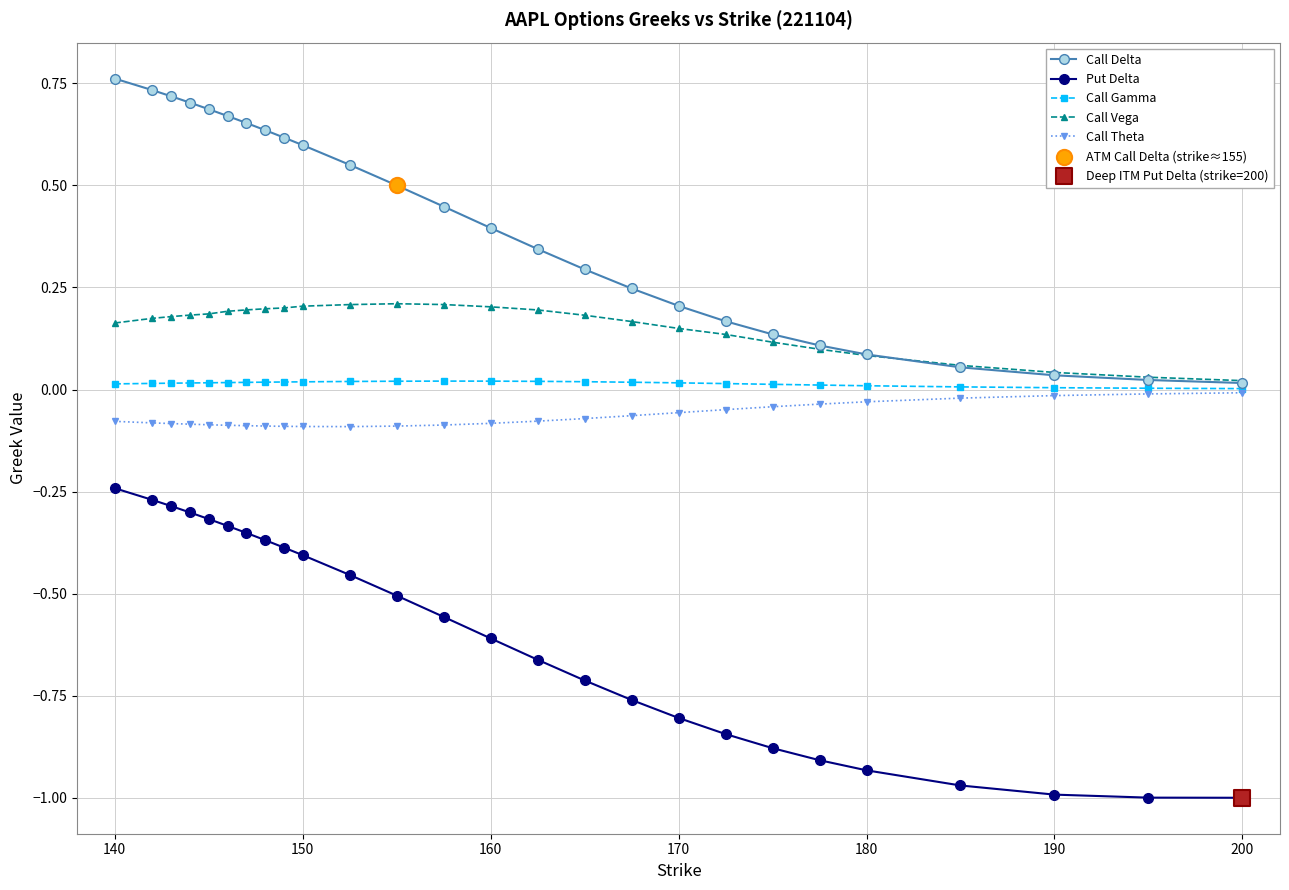

True or false: Call Delta and Put Delta intersect in this chart.

False